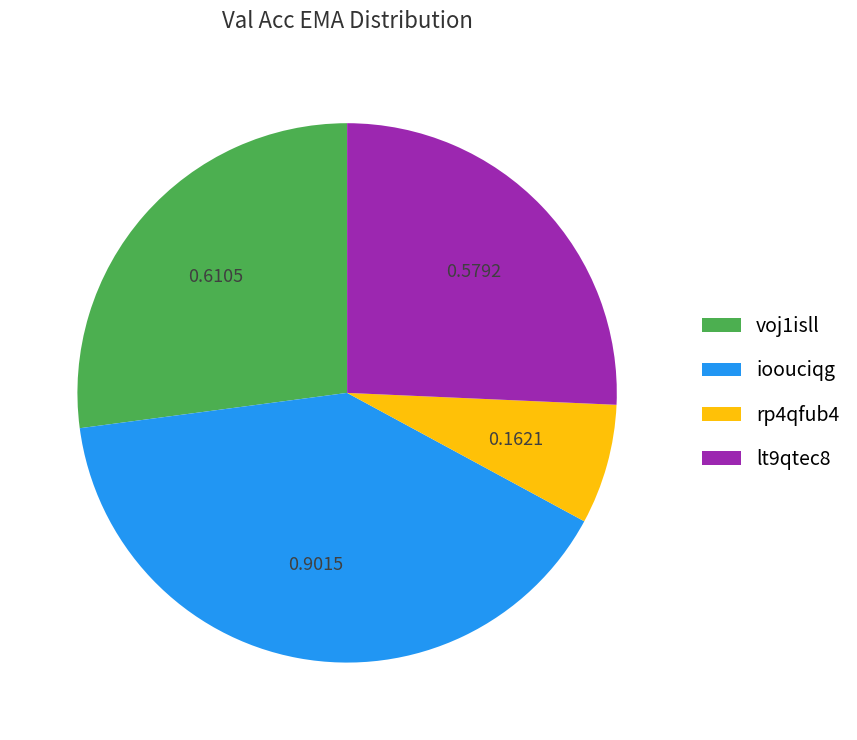

Is lt9qtec8 the majority of the pie?

No